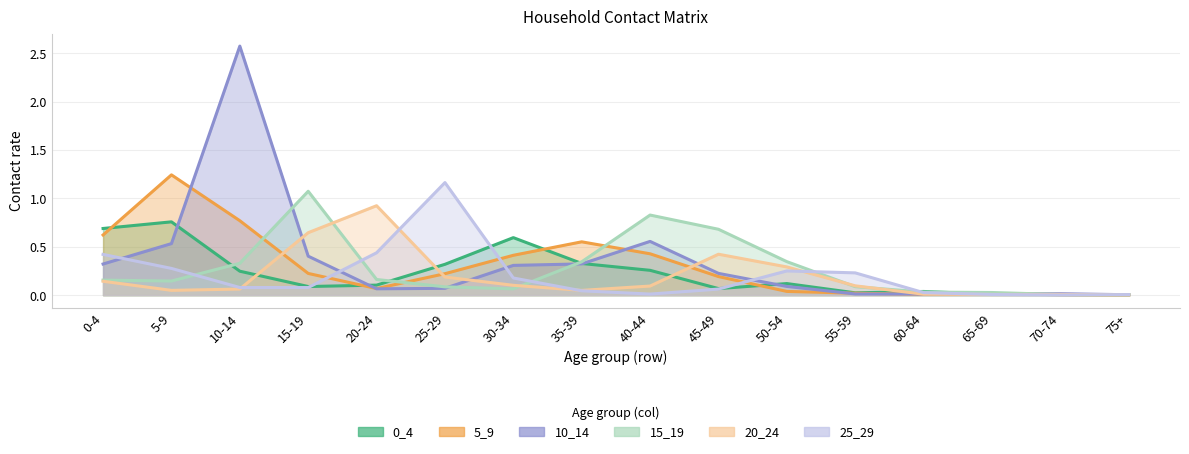

At how many categories does at least one series exceed 1?

4